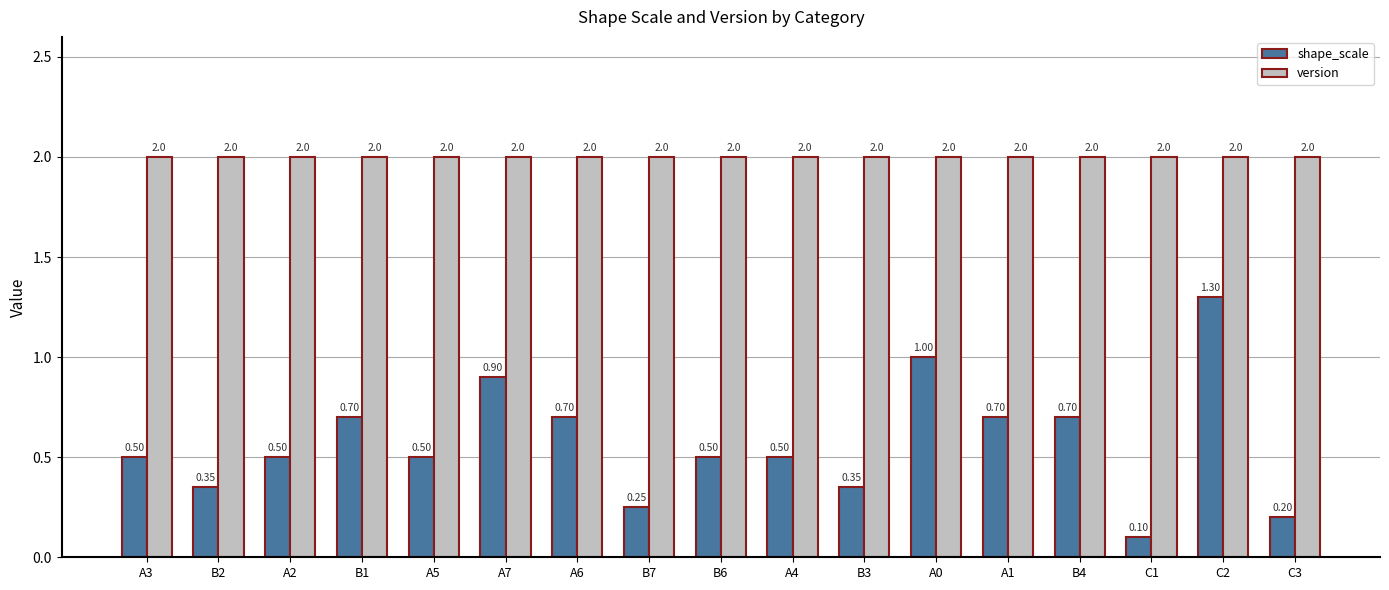

What is the average value of the shape_scale series?

0.6